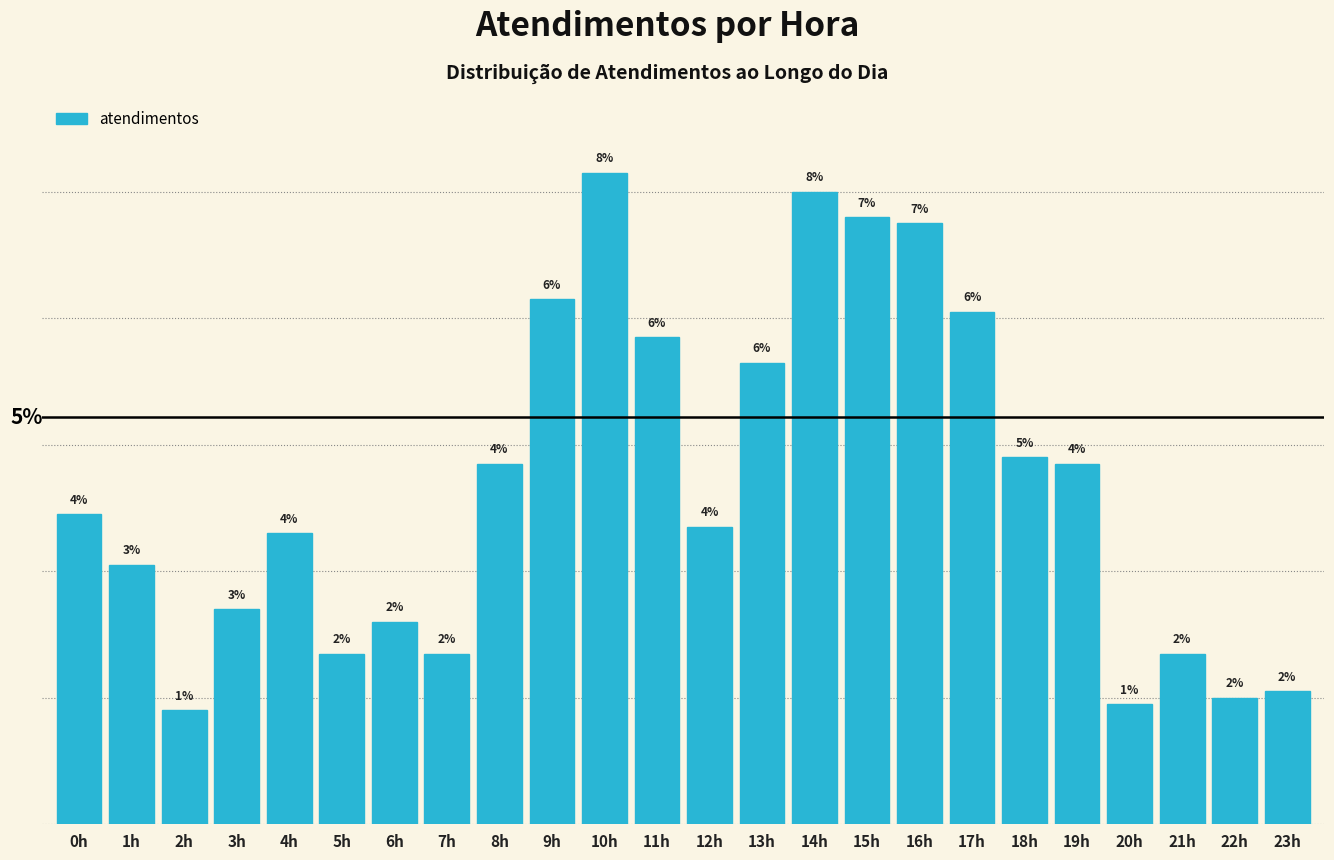

Does the chart contain any negative values?

No